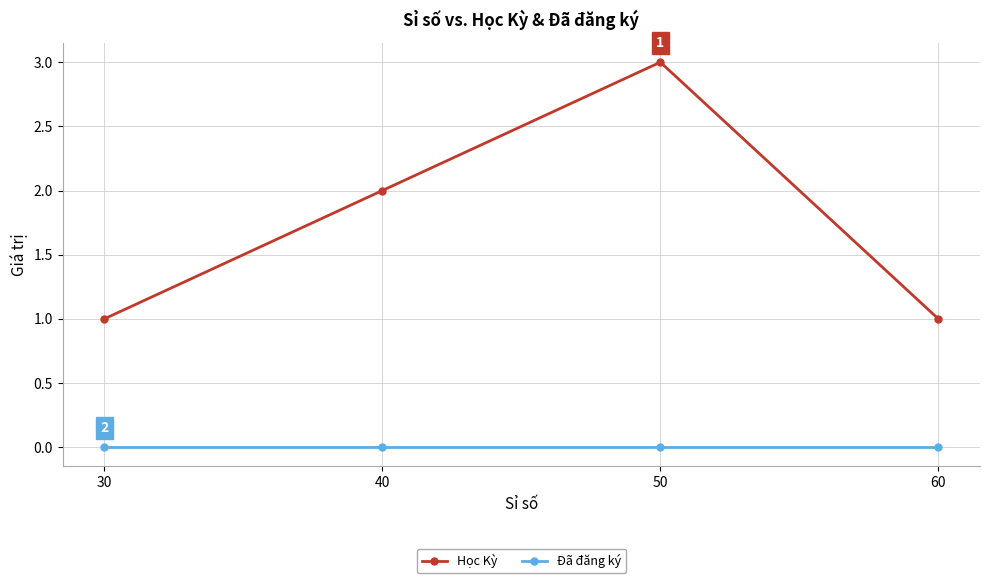

At how many categories does at least one series exceed 0?

4